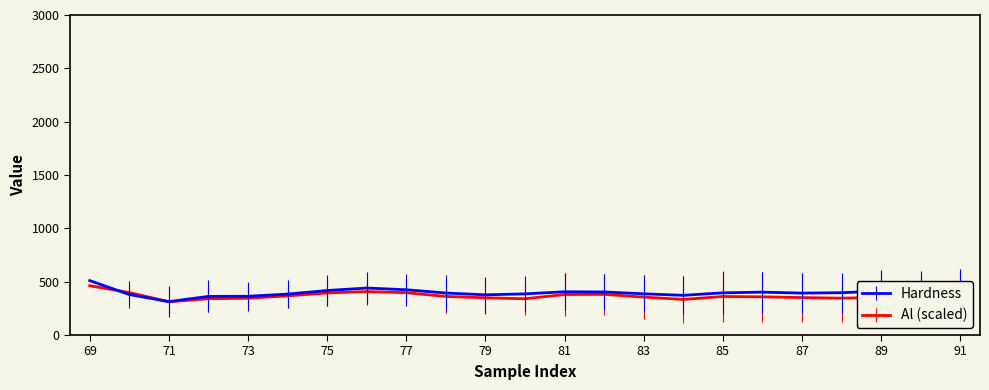

What is the highest value of the Hardness series?

510.0